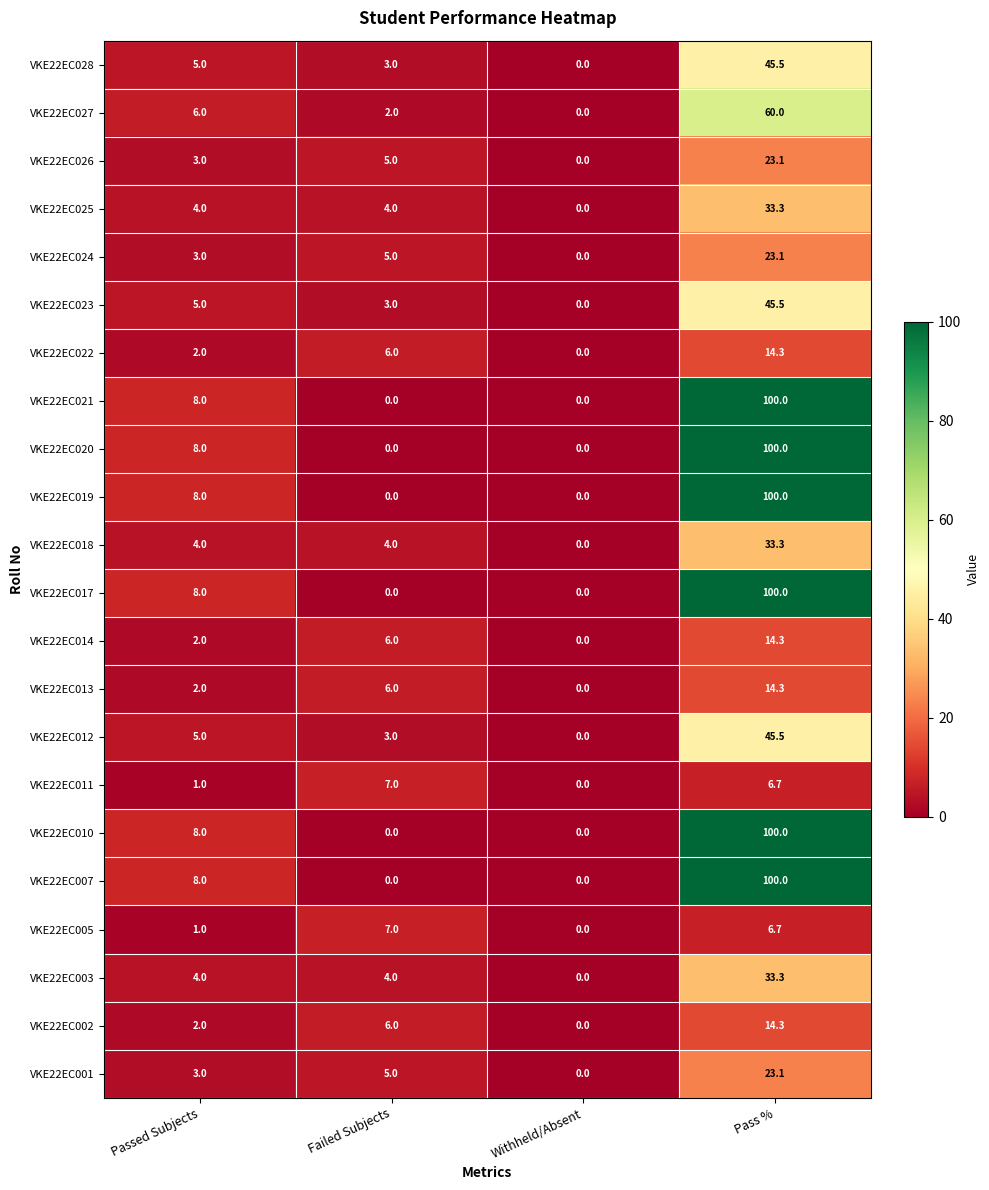

How many data points in VKE22EC003 are less than 4?

1